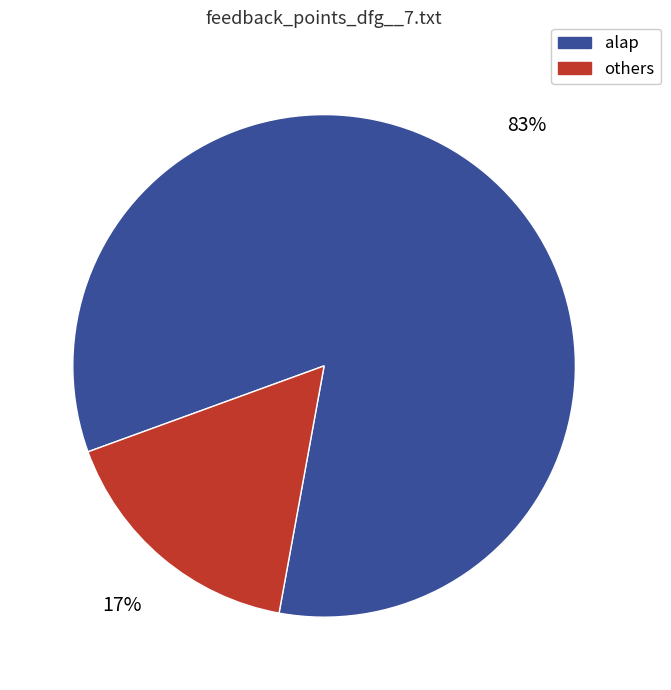

Is there a majority slice in this chart?

Yes